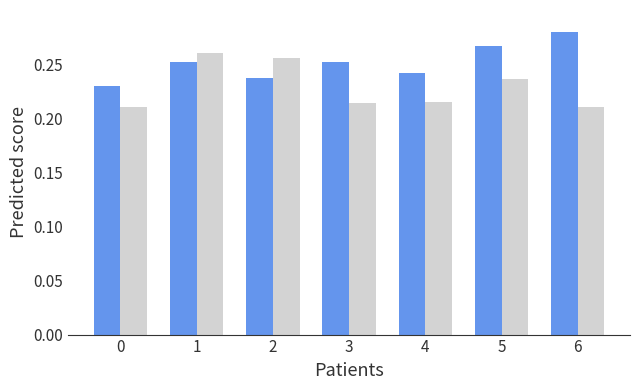

Which label corresponds to the largest value in the chart?

6